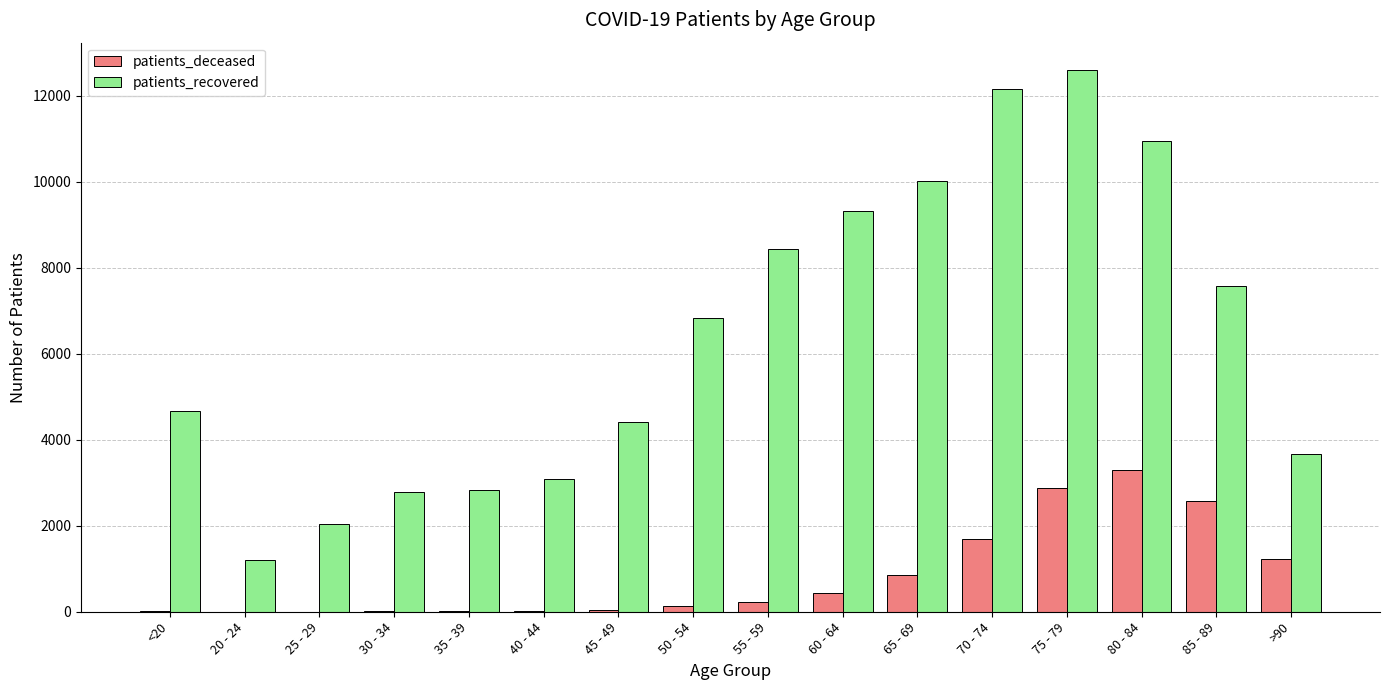

Does the chart contain stacked bars?

No